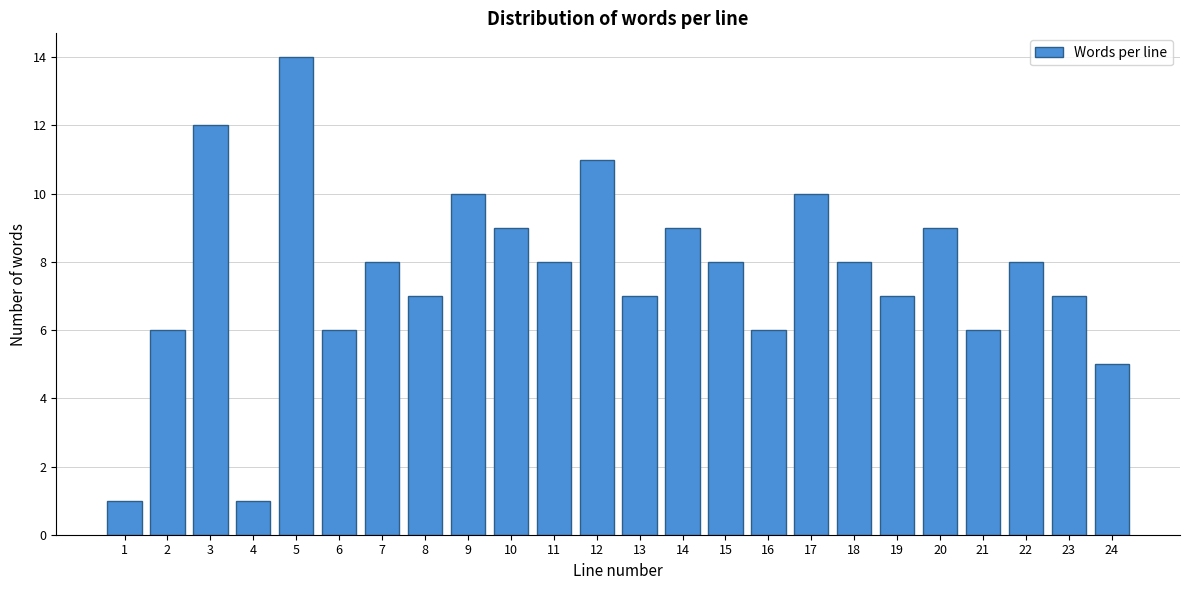

Reading right to left, transcribe all the data shown in this chart.

5	7	8	6	9	7	8	10	6	8	9	7	11	8	9	10	7	8	6	14	1	12	6	1